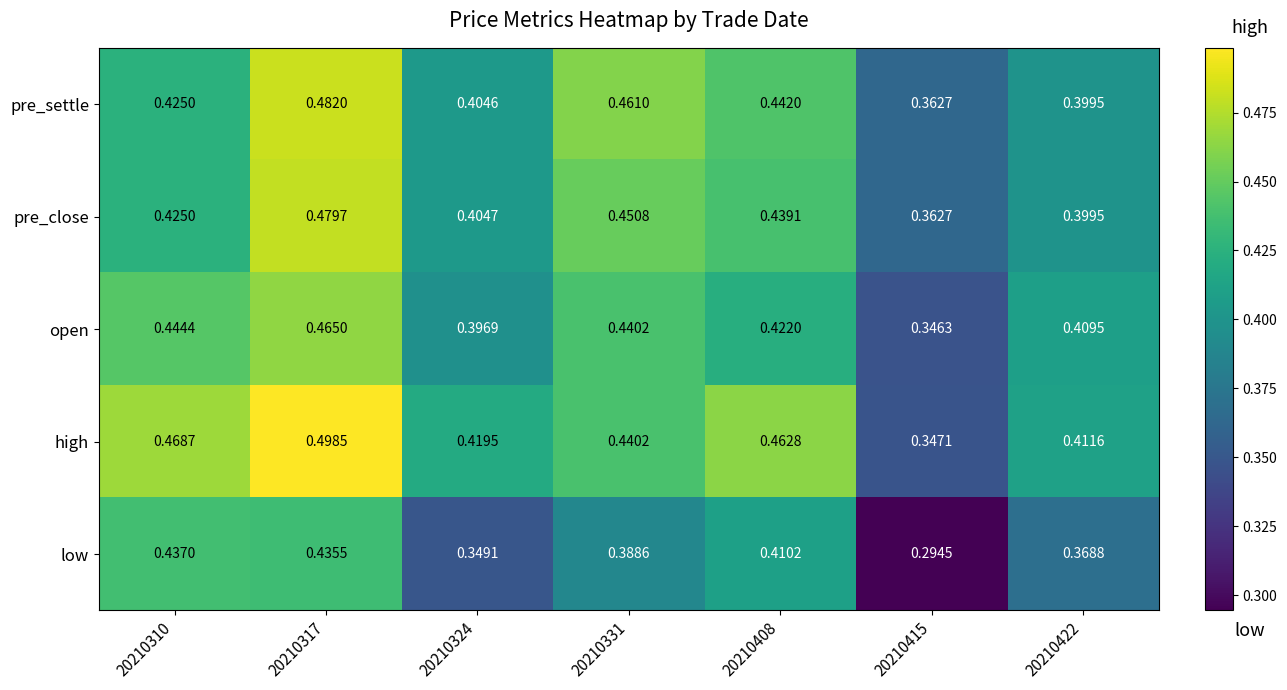

List the series in order of their peak value, highest first.

high, pre_settle, pre_close, open, low